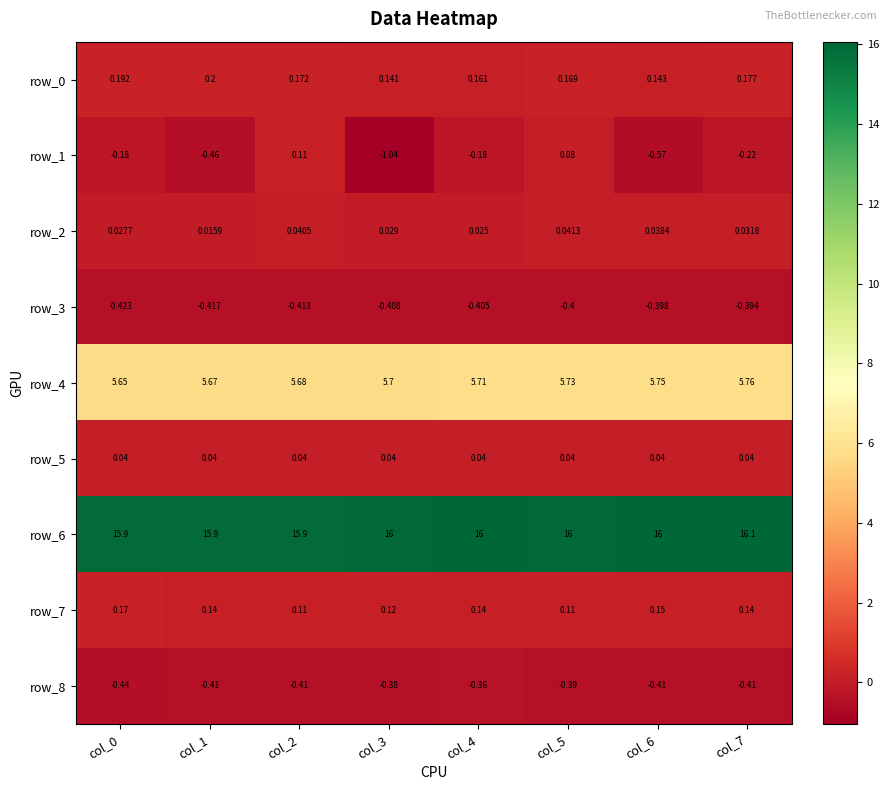

Which series changed the most between col_4 and col_7?

row_6